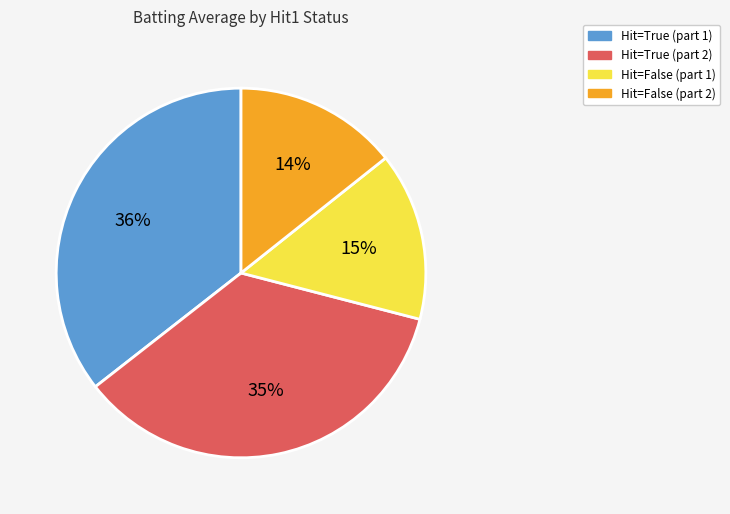

Is there any slice that represents more than half of the pie?

No